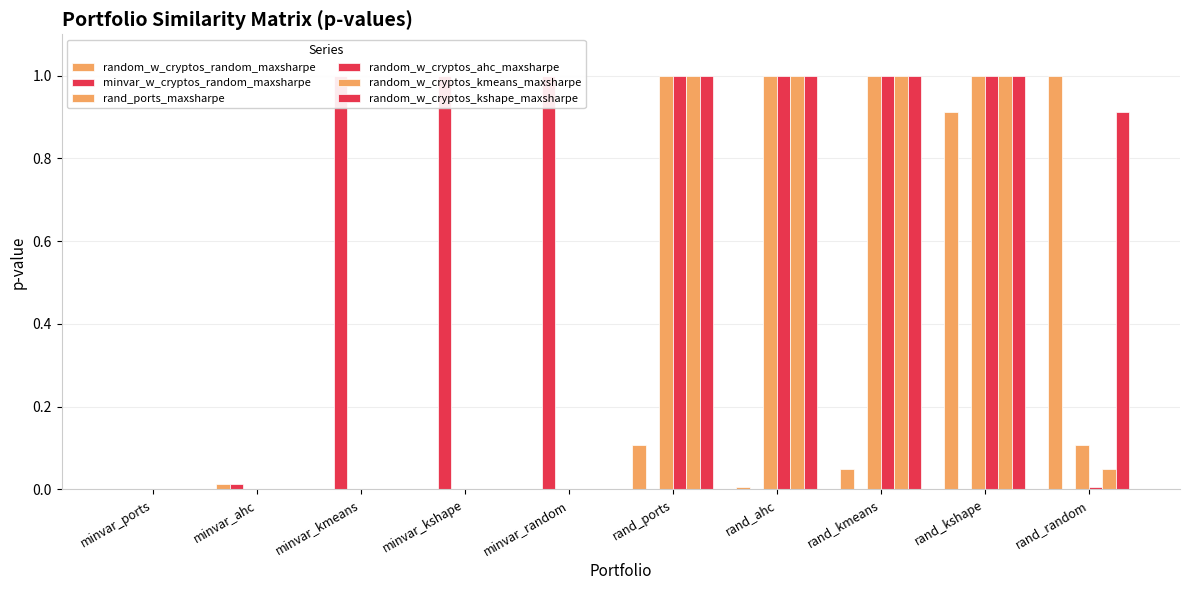

What is the label of the 2nd bar from the left?

minvar_ahc